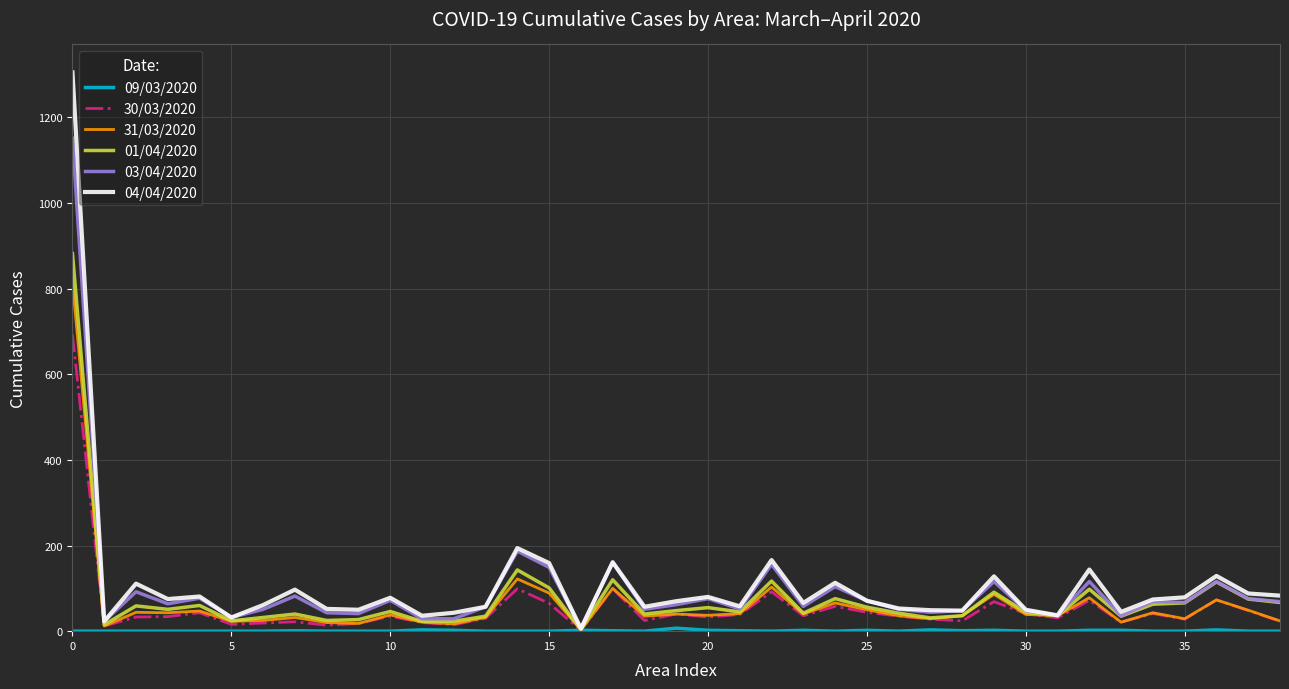

Which series has the widest spread of values?

04/04/2020